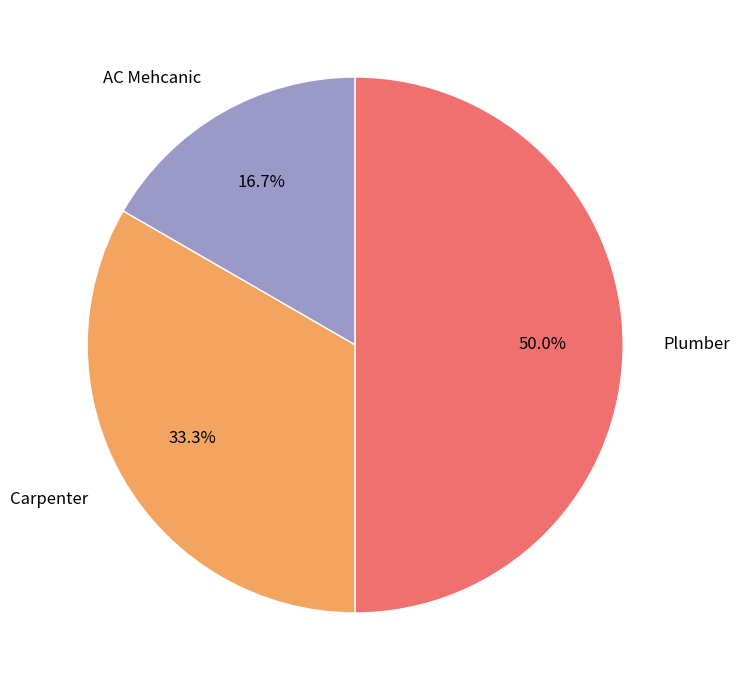

How much of the chart is everything except AC Mehcanic?

83.3%